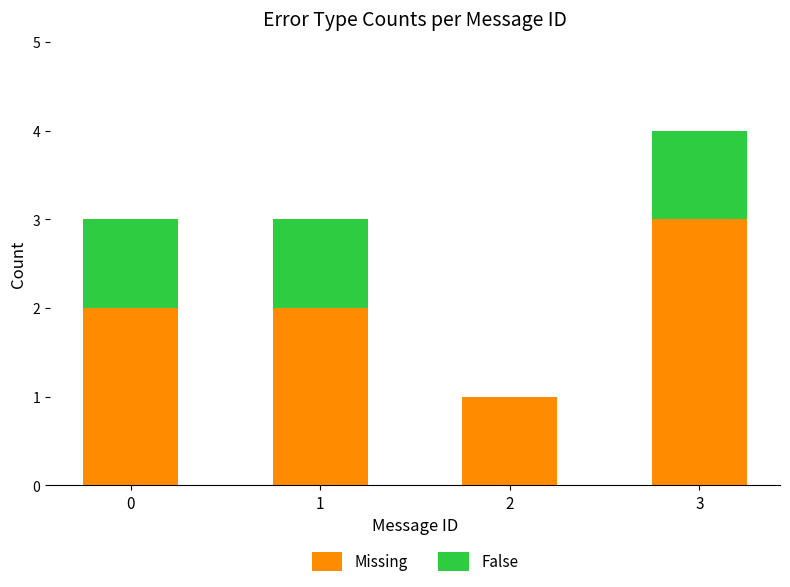

The value of Missing at 3 is 2. True or false?

False